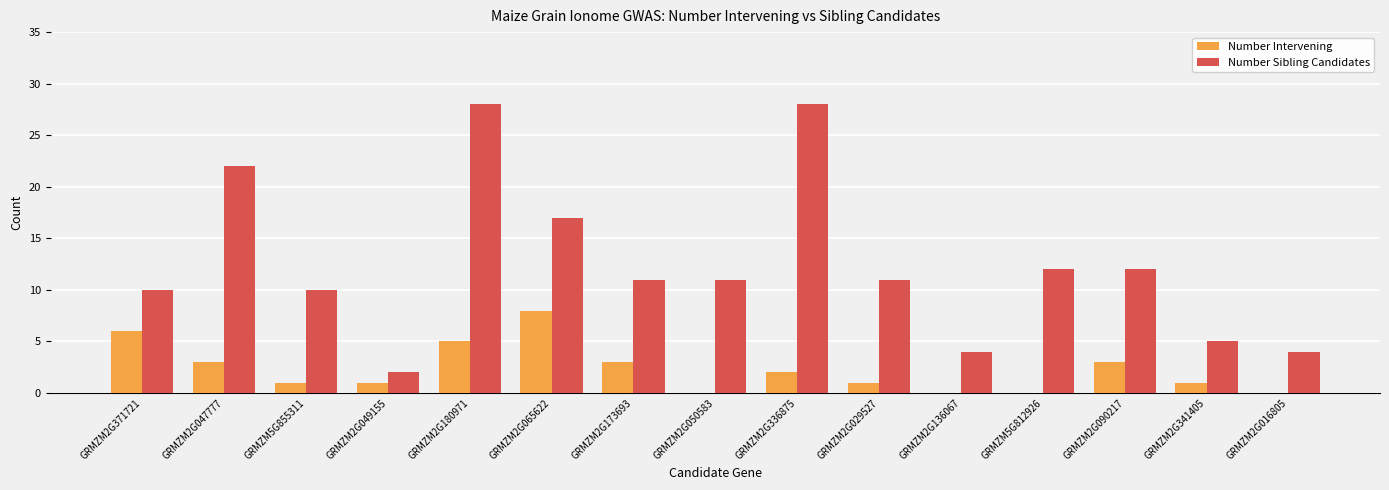

At which label does Number Intervening first exceed 1?

GRMZM2G371721